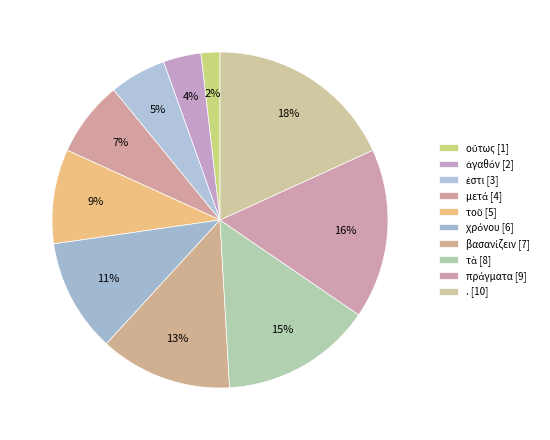

True or false: μετά accounts for 1% of the total.

False